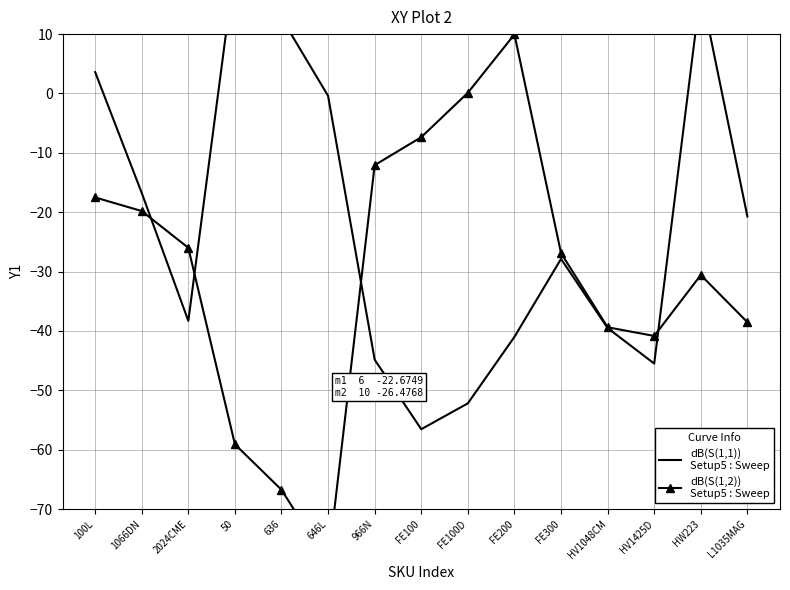

Is it true that dB(S(1,2))
Setup5 : Sweep equals -10.3 at HV1425D?

False